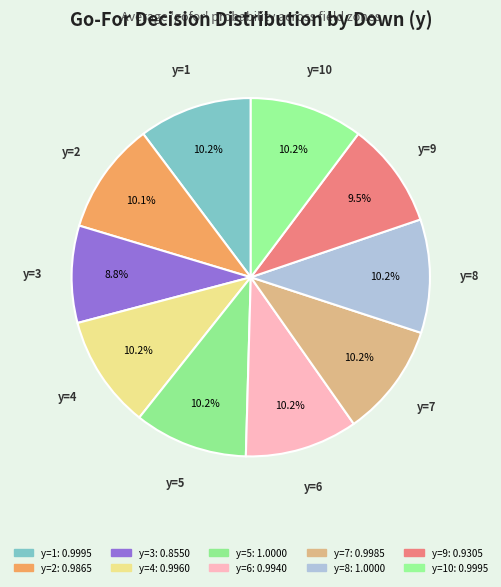

Is there a majority slice in this chart?

No